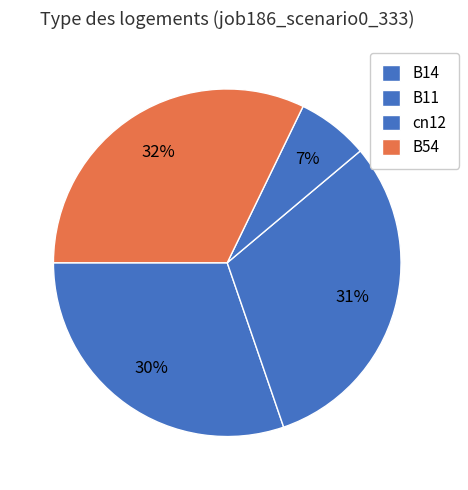

Which slice is the largest?

B54